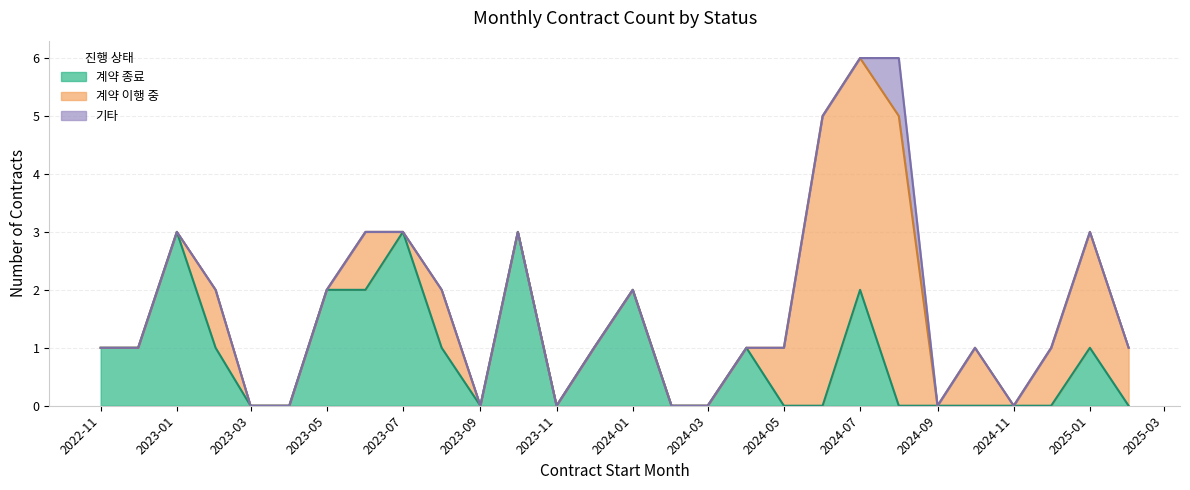

True or false: 계약 종료 has a value of 2 at 2023-05.

True